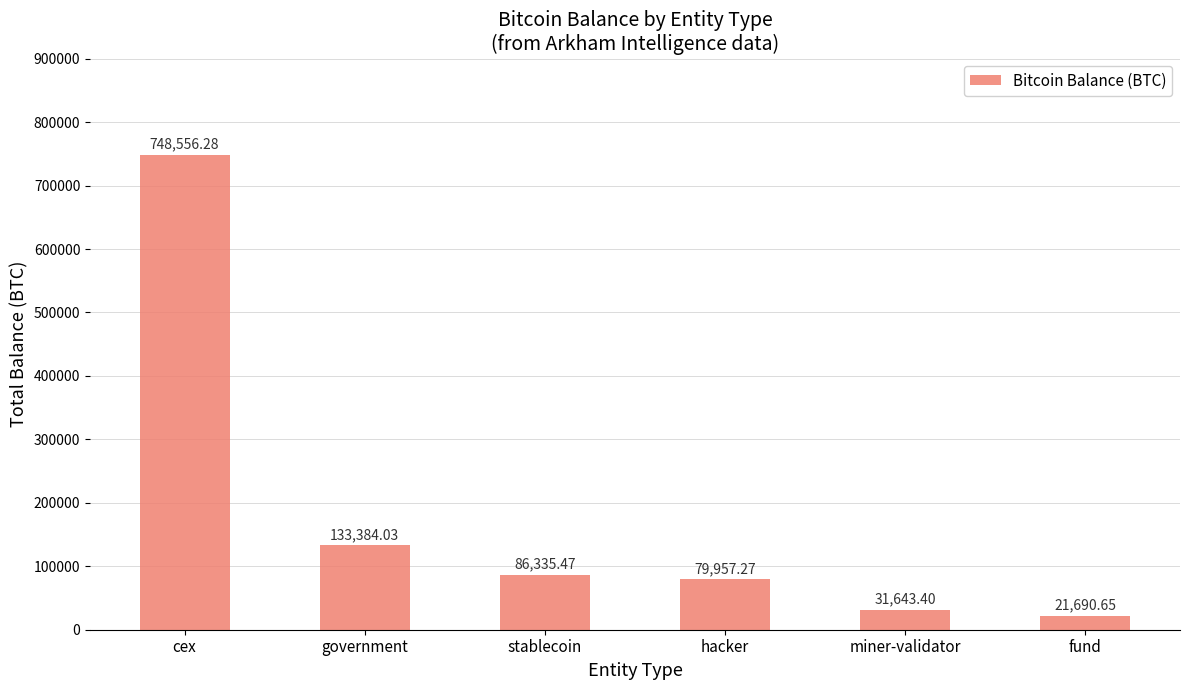

List the labels in order of value, smallest first.

fund, miner-validator, hacker, stablecoin, government, cex